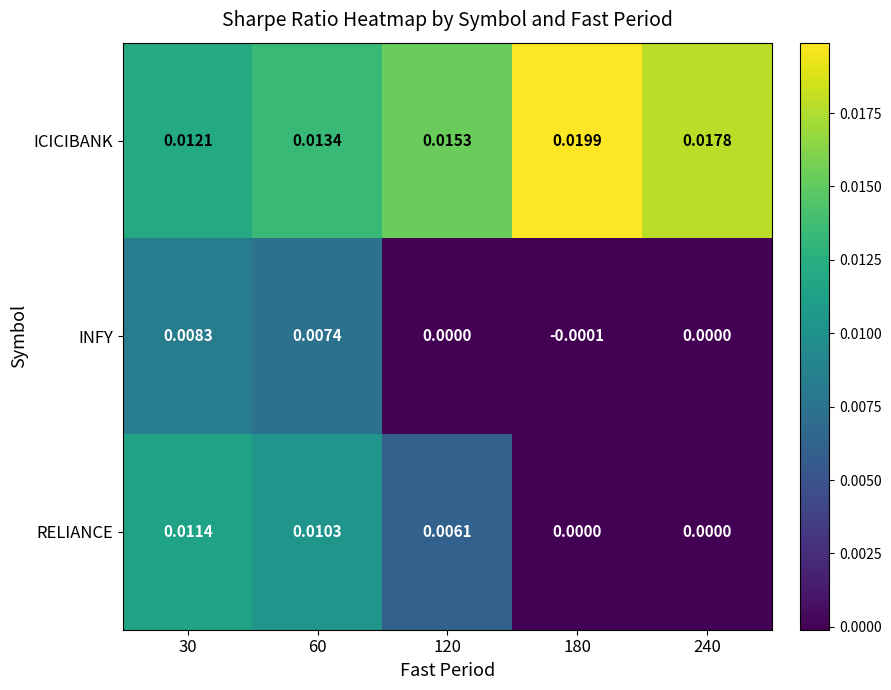

At how many categories does at least one series exceed 0?

5